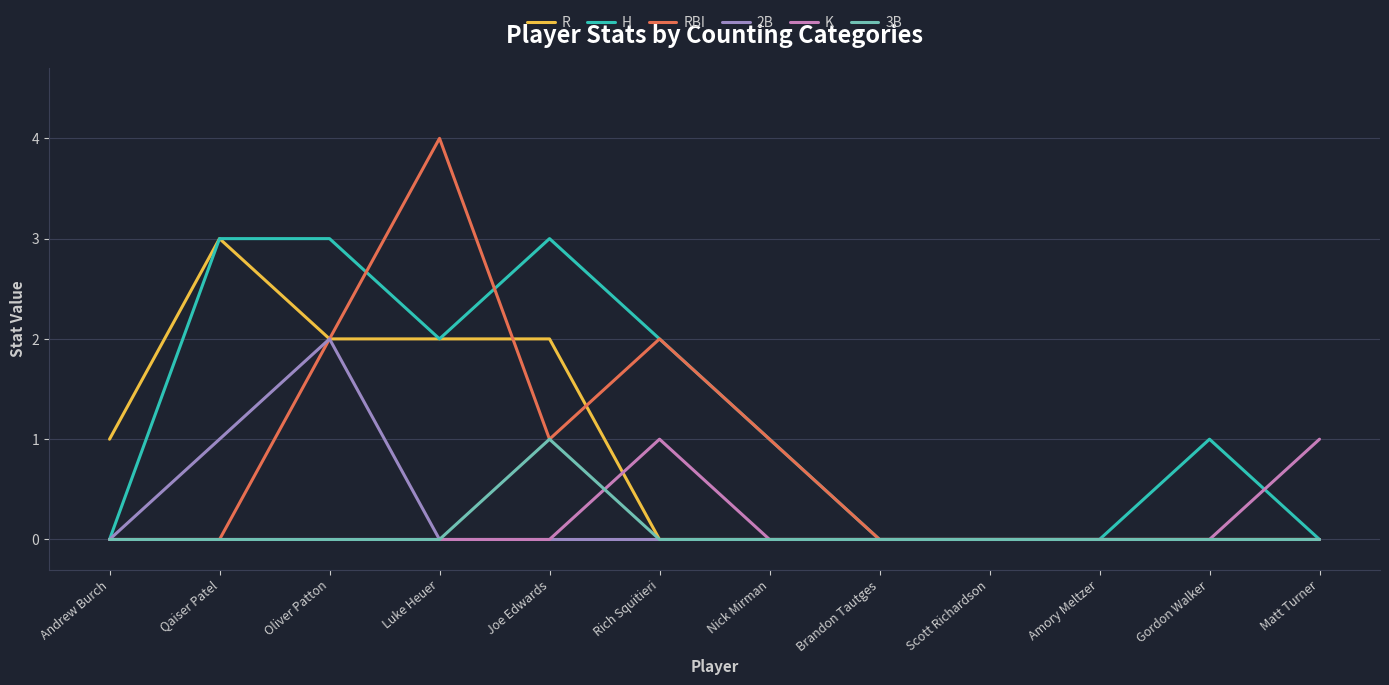

Reading left to right, transcribe all the data shown in this chart.

R: Andrew Burch=1	Qaiser Patel=3	Oliver Patton=2	Luke Heuer=2	Joe Edwards=2	Rich Squitieri=0	Nick Mirman=0	Brandon Tautges=0	Scott Richardson=0	Amory Meltzer=0	Gordon Walker=0	Matt Turner=0
H: Andrew Burch=0	Qaiser Patel=3	Oliver Patton=3	Luke Heuer=2	Joe Edwards=3	Rich Squitieri=2	Nick Mirman=1	Brandon Tautges=0	Scott Richardson=0	Amory Meltzer=0	Gordon Walker=1	Matt Turner=0
RBI: Andrew Burch=0	Qaiser Patel=0	Oliver Patton=2	Luke Heuer=4	Joe Edwards=1	Rich Squitieri=2	Nick Mirman=1	Brandon Tautges=0	Scott Richardson=0	Amory Meltzer=0	Gordon Walker=0	Matt Turner=0
2B: Andrew Burch=0	Qaiser Patel=1	Oliver Patton=2	Luke Heuer=0	Joe Edwards=0	Rich Squitieri=0	Nick Mirman=0	Brandon Tautges=0	Scott Richardson=0	Amory Meltzer=0	Gordon Walker=0	Matt Turner=0
K: Andrew Burch=0	Qaiser Patel=0	Oliver Patton=0	Luke Heuer=0	Joe Edwards=0	Rich Squitieri=1	Nick Mirman=0	Brandon Tautges=0	Scott Richardson=0	Amory Meltzer=0	Gordon Walker=0	Matt Turner=1
3B: Andrew Burch=0	Qaiser Patel=0	Oliver Patton=0	Luke Heuer=0	Joe Edwards=1	Rich Squitieri=0	Nick Mirman=0	Brandon Tautges=0	Scott Richardson=0	Amory Meltzer=0	Gordon Walker=0	Matt Turner=0